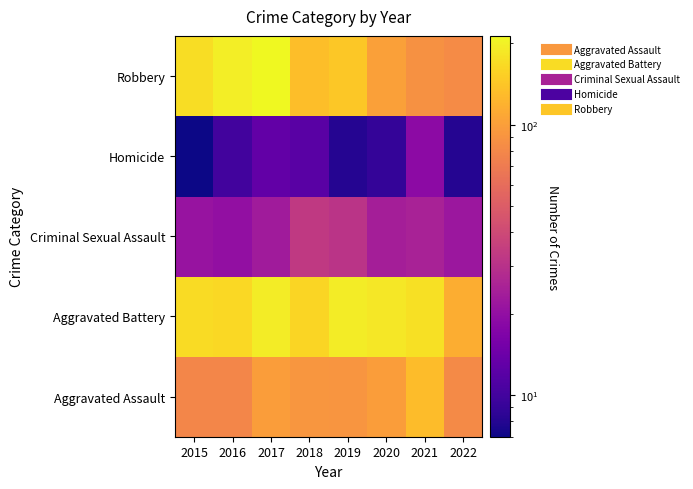

What is the greatest value displayed?

213